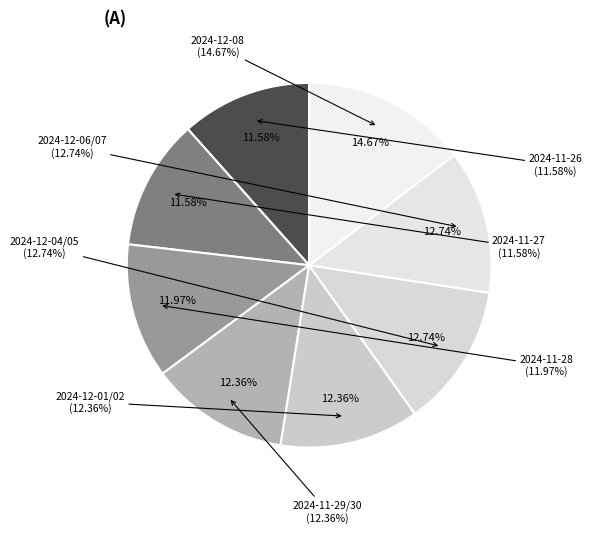

Which slice is the smallest?

2024-11-26